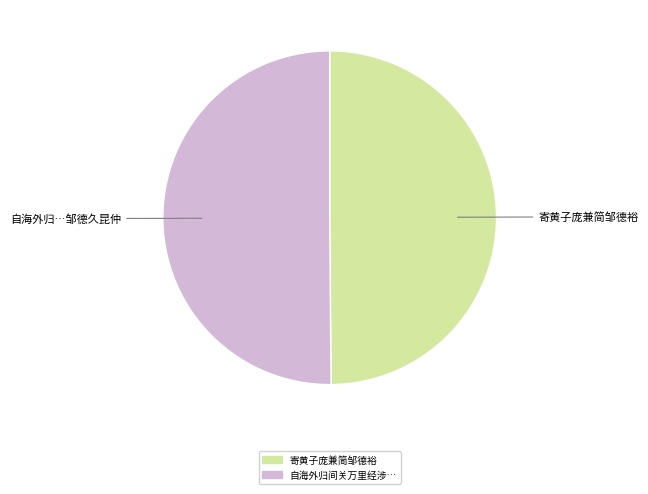

How many slices are in this pie chart?

2